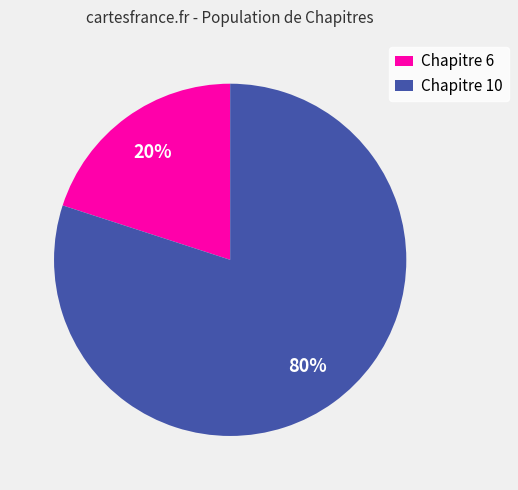

Do Chapitre 6 and Chapitre 10 together represent more than half of the pie?

Yes